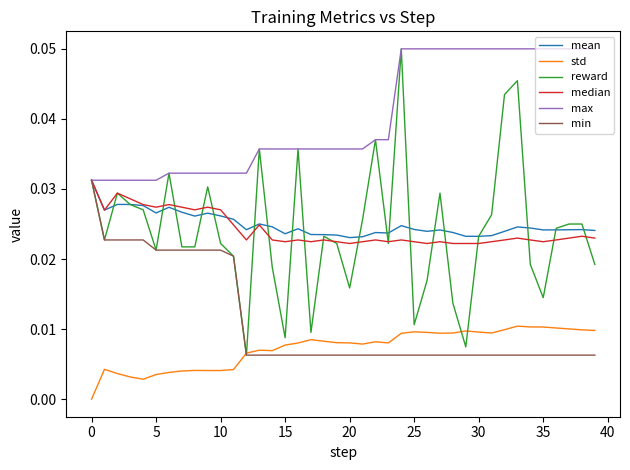

Which series has the widest spread of values?

reward